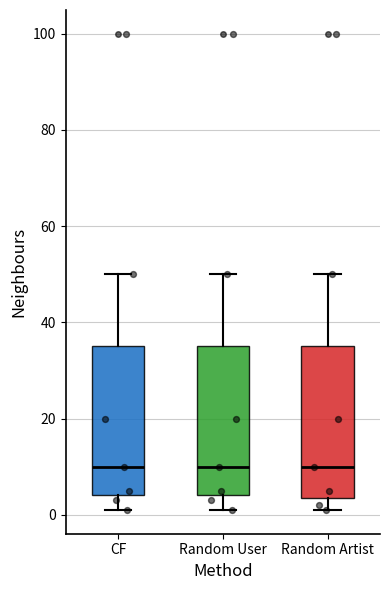

Reading left to right, transcribe this box plot: for each box, give where its median line is, the range the box spans, and where its two whiskers end, as read against the y-axis. The values are not printed on the chart, so give them approximately, as read against the axis.

CF: median 10, box 4 to 36, whiskers 2 to 50
Random User: median 10, box 4 to 36, whiskers 2 to 50
Random Artist: median 10, box 4 to 36, whiskers 2 to 50